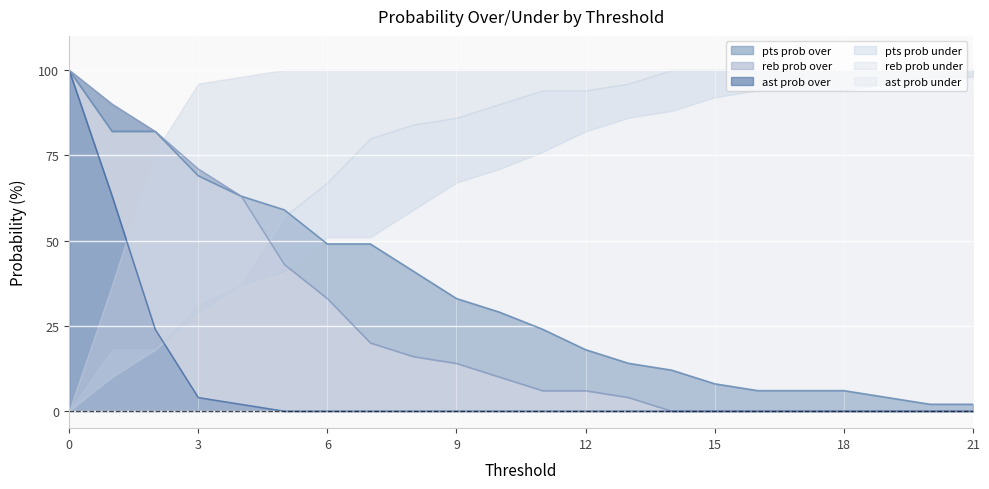

True or false: reb prob over and pts prob over intersect in this chart.

False